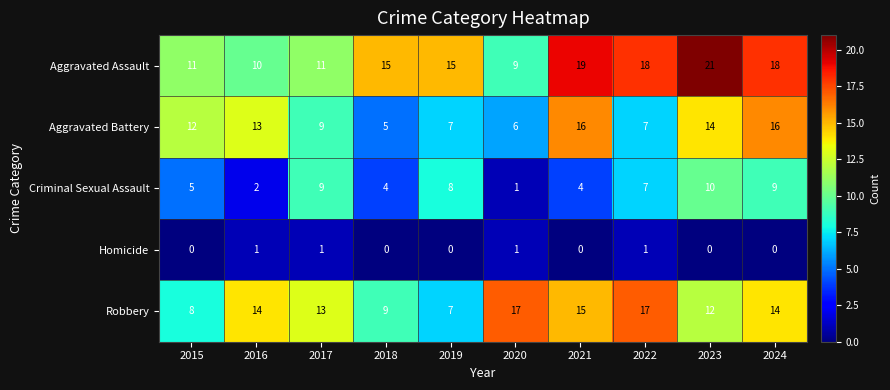

At 2024, list the series in order from smallest to largest.

Homicide, Criminal Sexual Assault, Robbery, Aggravated Battery, Aggravated Assault